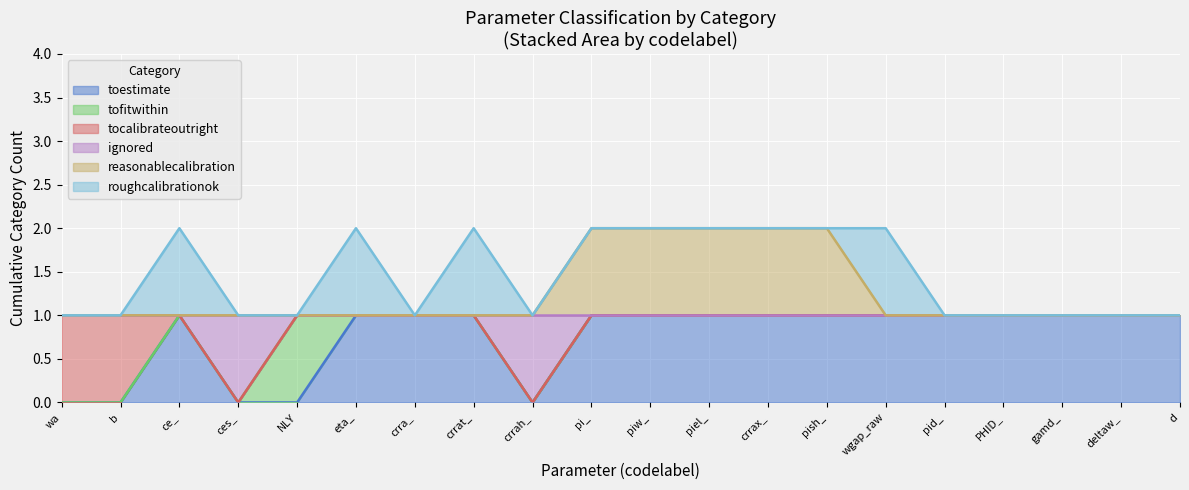

List the labels in order of reasonablecalibration value, smallest first.

wa, b, ce_, ces_, NLY, eta_, crra_, crrat_, crrah_, wgap_raw, pid_, PHID_, gamd_, deltaw_, d, pi_, piw_, piel_, crrax_, pish_